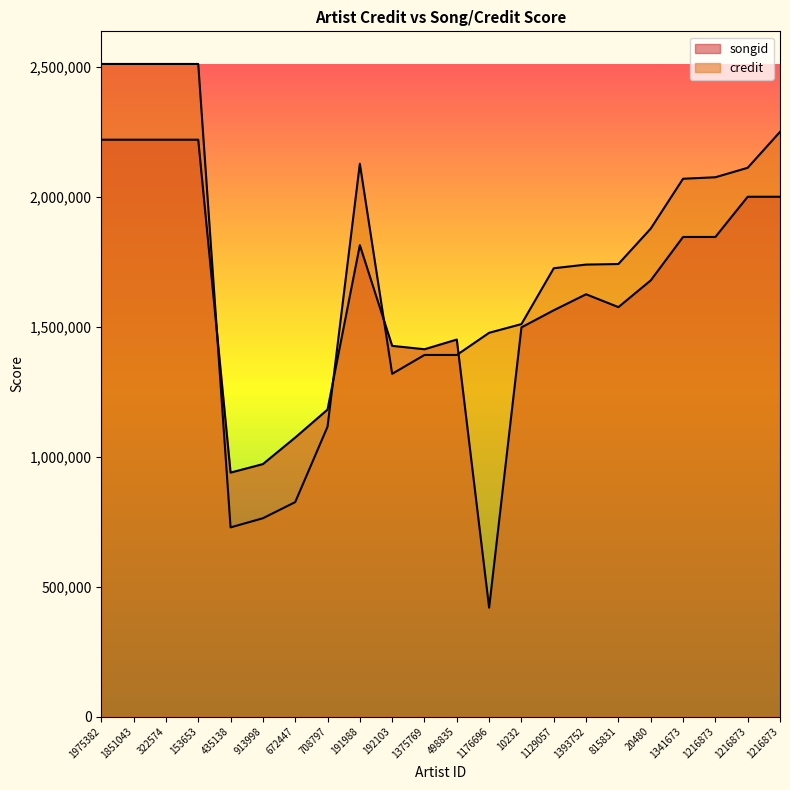

Count the number of data series in this chart.

2